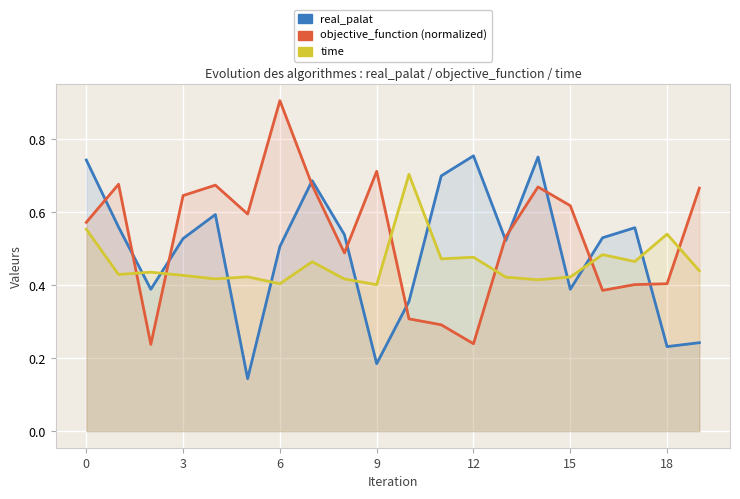

Reading left to right, transcribe all the data shown in this chart.

real_palat: 0.7	0.6	0.4	0.5	0.6	0.1	0.5	0.7	0.5	0.2	0.4	0.7	0.8	0.5	0.8	0.4	0.5	0.6	0.2	0.2
objective_function (normalized): 0.6	0.7	0.2	0.6	0.7	0.6	0.9	0.7	0.5	0.7	0.3	0.3	0.2	0.5	0.7	0.6	0.4	0.4	0.4	0.7
time: 0.6	0.4	0.4	0.4	0.4	0.4	0.4	0.5	0.4	0.4	0.7	0.5	0.5	0.4	0.4	0.4	0.5	0.5	0.5	0.4